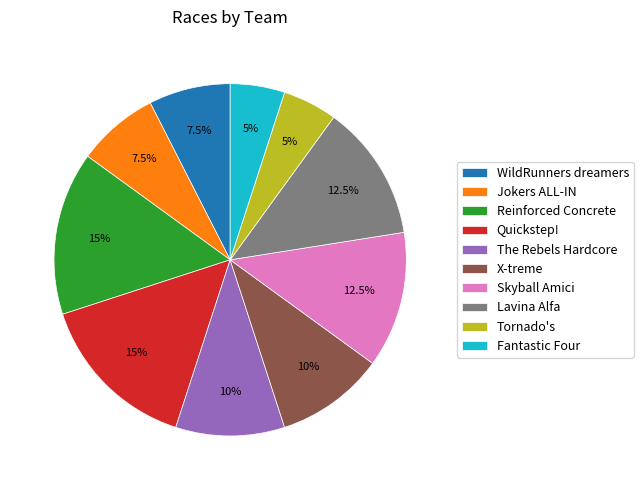

Which has a higher value, Tornado's or Quickstep!?

Quickstep!